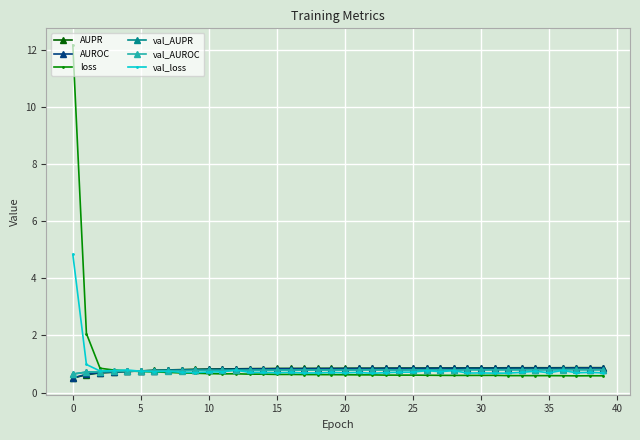

What is the value of the val_AUROC point at the 28th from the left?

0.8